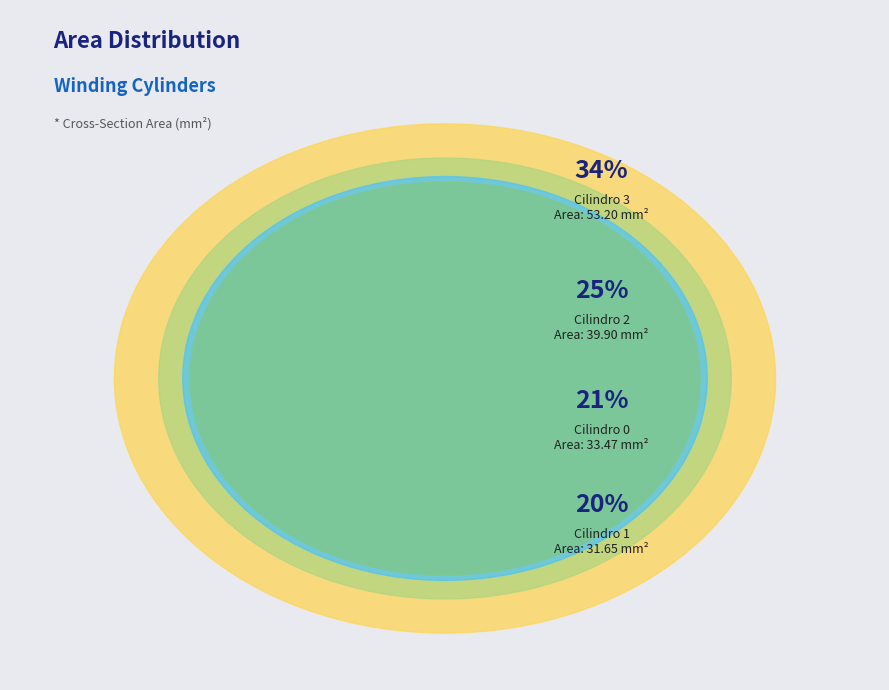

Which slice is the smallest?

Cilindro 1